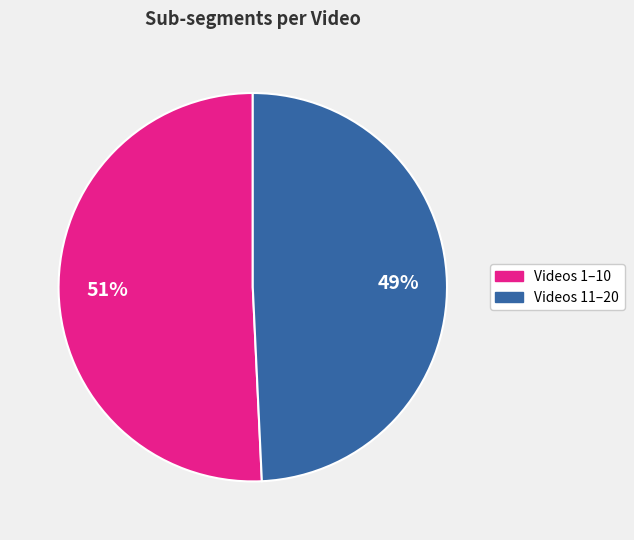

To the nearest percent, what is the average slice percentage?

50%